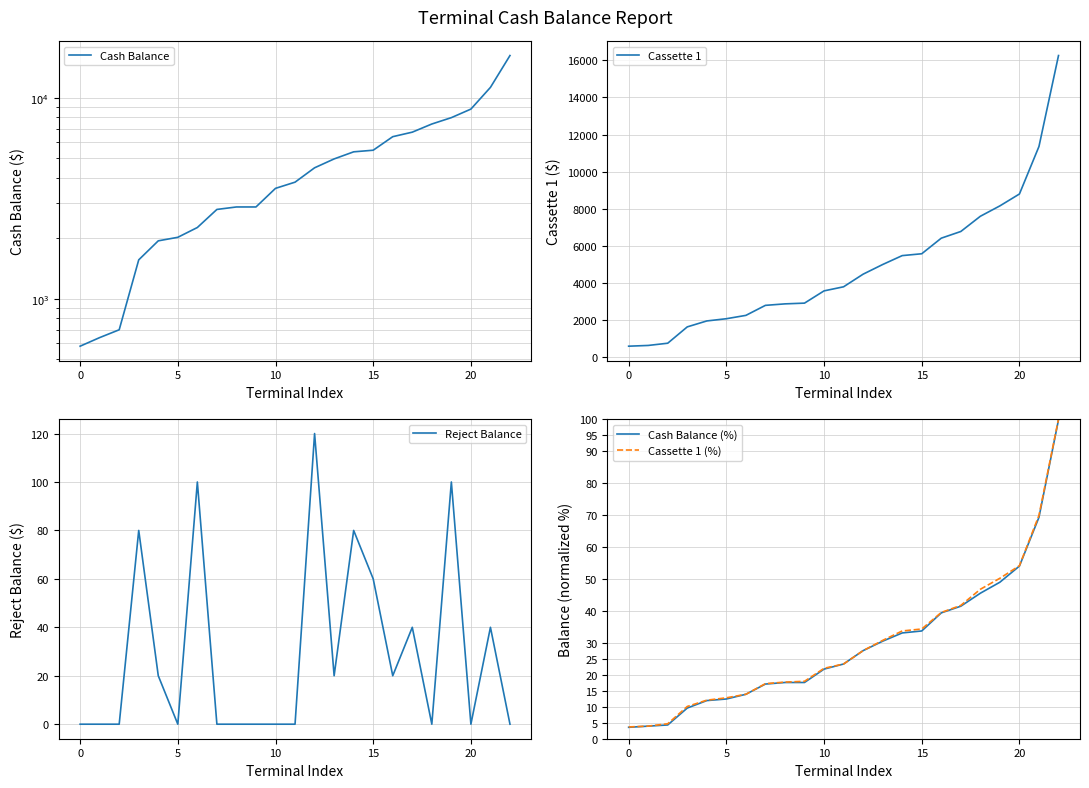

Does the chart have visible grid lines?

Yes